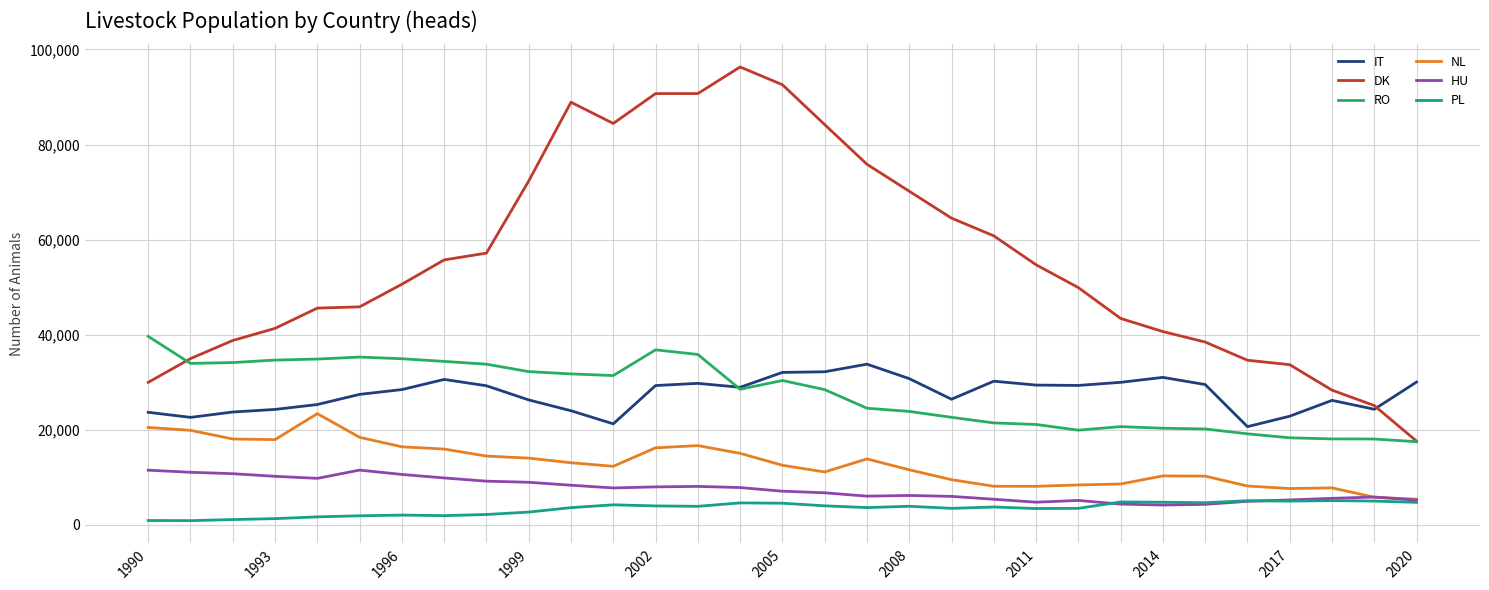

Which series has the largest range (max minus min)?

DK